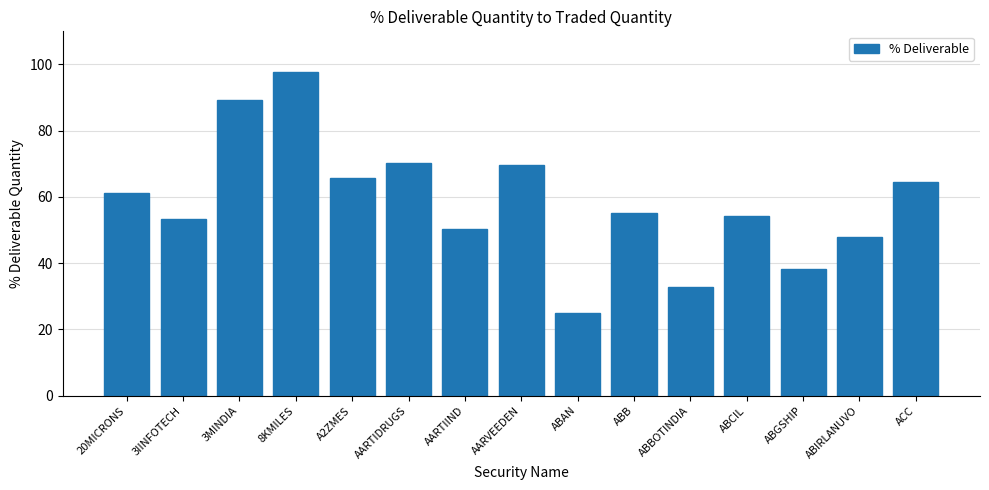

What is the difference between the maximum and second lowest values?

64.7